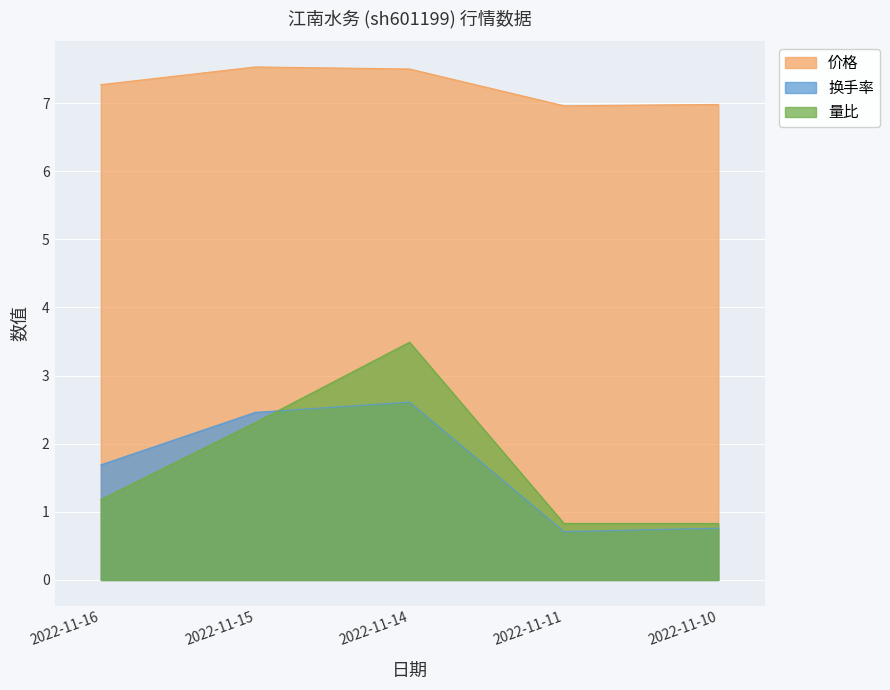

True or false: 换手率 and 量比 cross at least once.

True